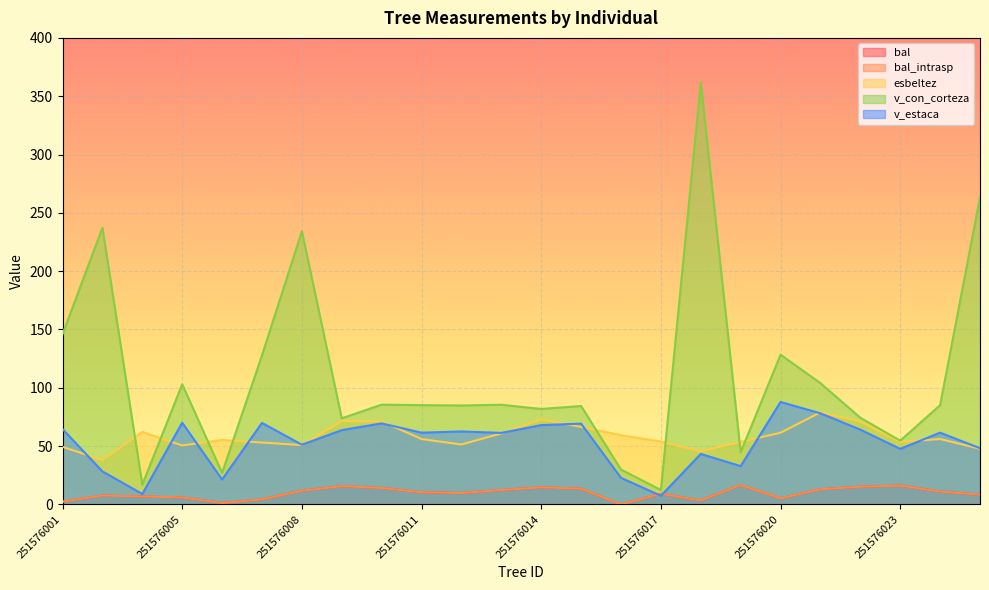

True or false: v_estaca and v_con_corteza cross at least once.

False